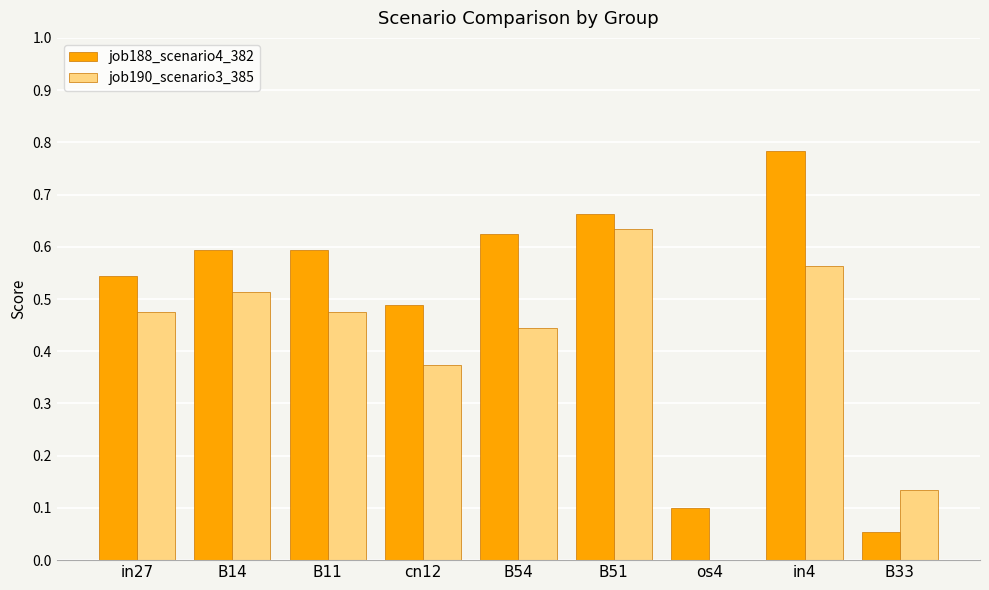

Where is job190_scenario3_385 nearest to the value 0?

os4